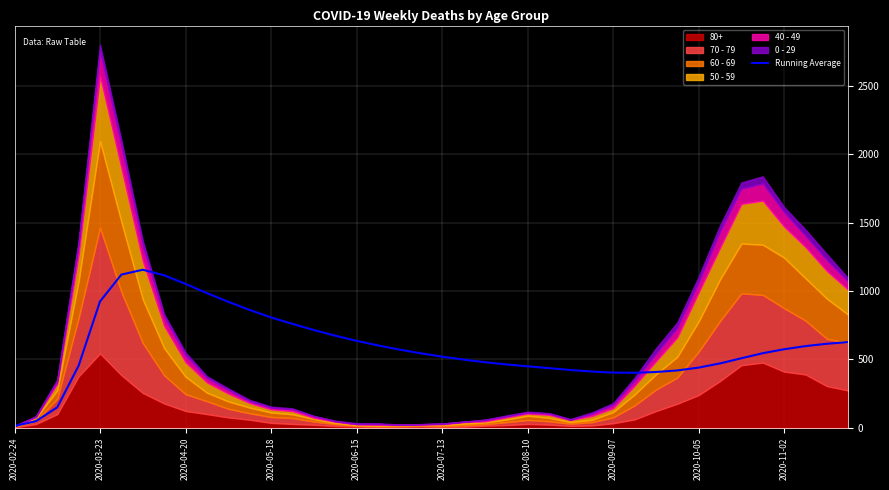

What is the highest value of the Running Average series?

1156.3